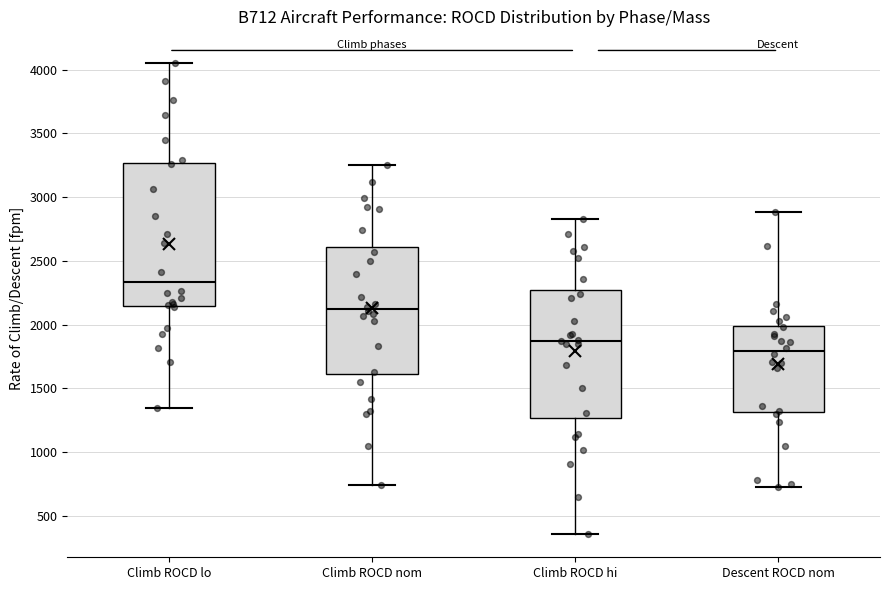

Reading left to right, transcribe this box plot: for each box, give where its median line is, the range the box spans, and where its two whiskers end, as read against the y-axis. The values are not printed on the chart, so give them approximately, as read against the axis.

Climb ROCD lo: median 2350, box 2150 to 3250, whiskers 1350 to 4050
Climb ROCD nom: median 2150, box 1600 to 2600, whiskers 750 to 3250
Climb ROCD hi: median 1900, box 1250 to 2250, whiskers 350 to 2850
Descent ROCD nom: median 1800, box 1300 to 2000, whiskers 750 to 2900